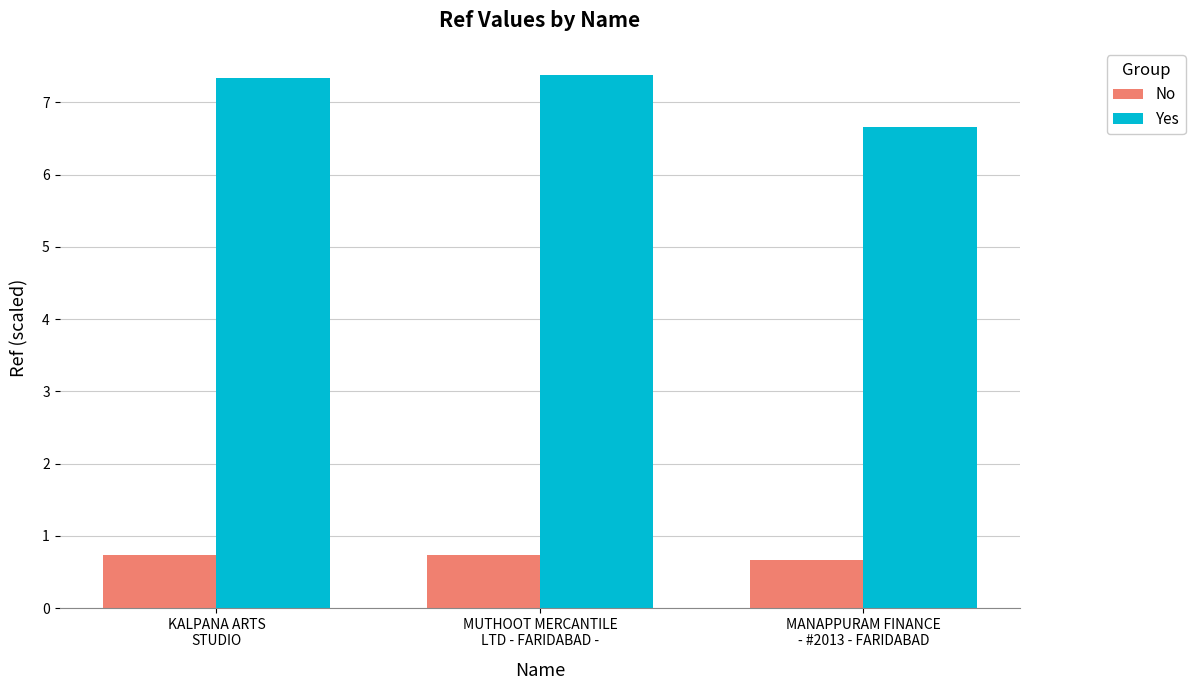

Reading right to left, extract all data points from this chart.

No: MANAPPURAM FINANCE
- #2013 - FARIDABAD=0.7	MUTHOOT MERCANTILE
LTD - FARIDABAD -=0.7	KALPANA ARTS
STUDIO=0.7
Yes: MANAPPURAM FINANCE
- #2013 - FARIDABAD=6.7	MUTHOOT MERCANTILE
LTD - FARIDABAD -=7.4	KALPANA ARTS
STUDIO=7.3